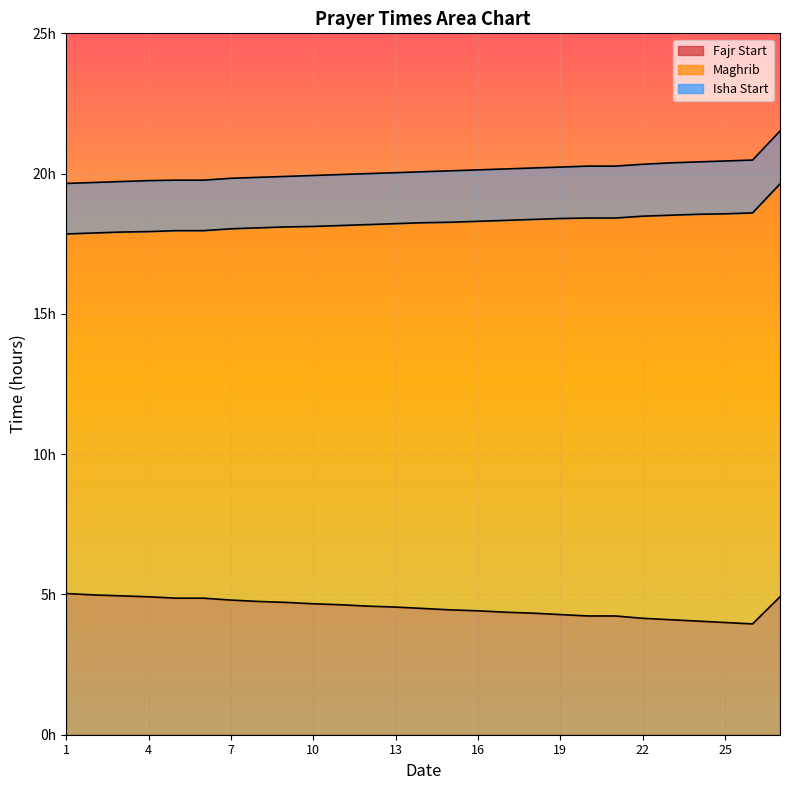

The value of Maghrib at 1 is 11.2. True or false?

False